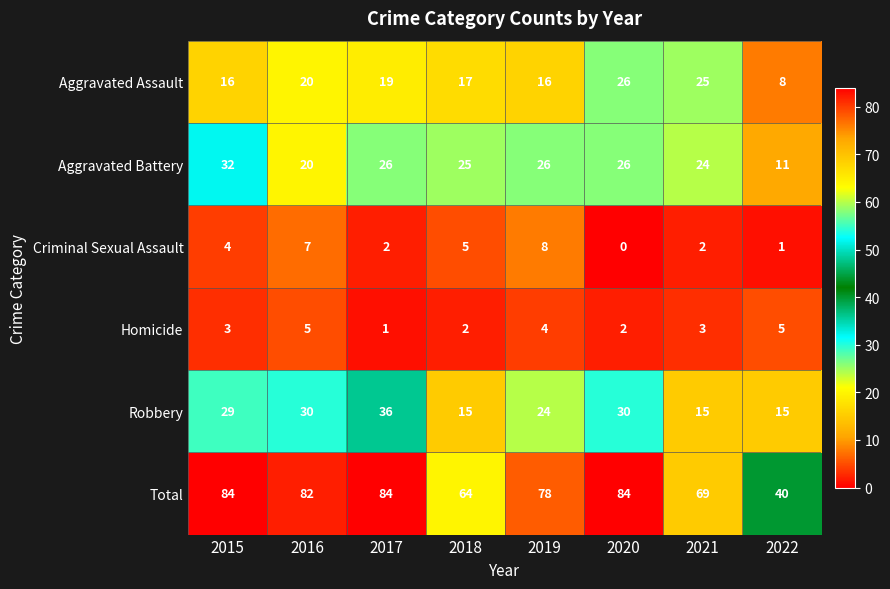

How many series are shown in this chart?

6